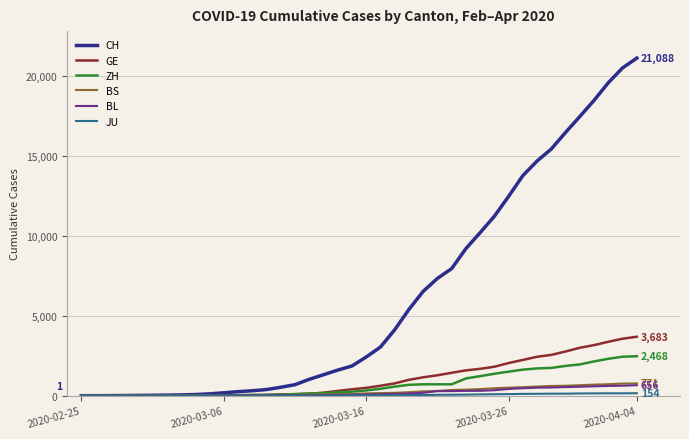

What is the highest value of the ZH series?

2468